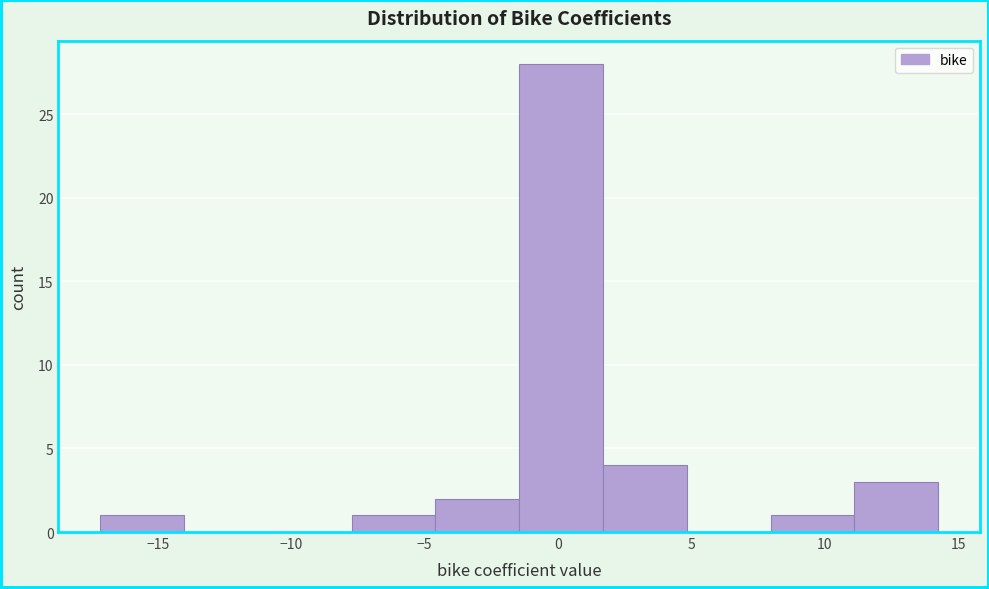

Over which range of the x-axis is the bar tallest?

-1.5 to 1.5